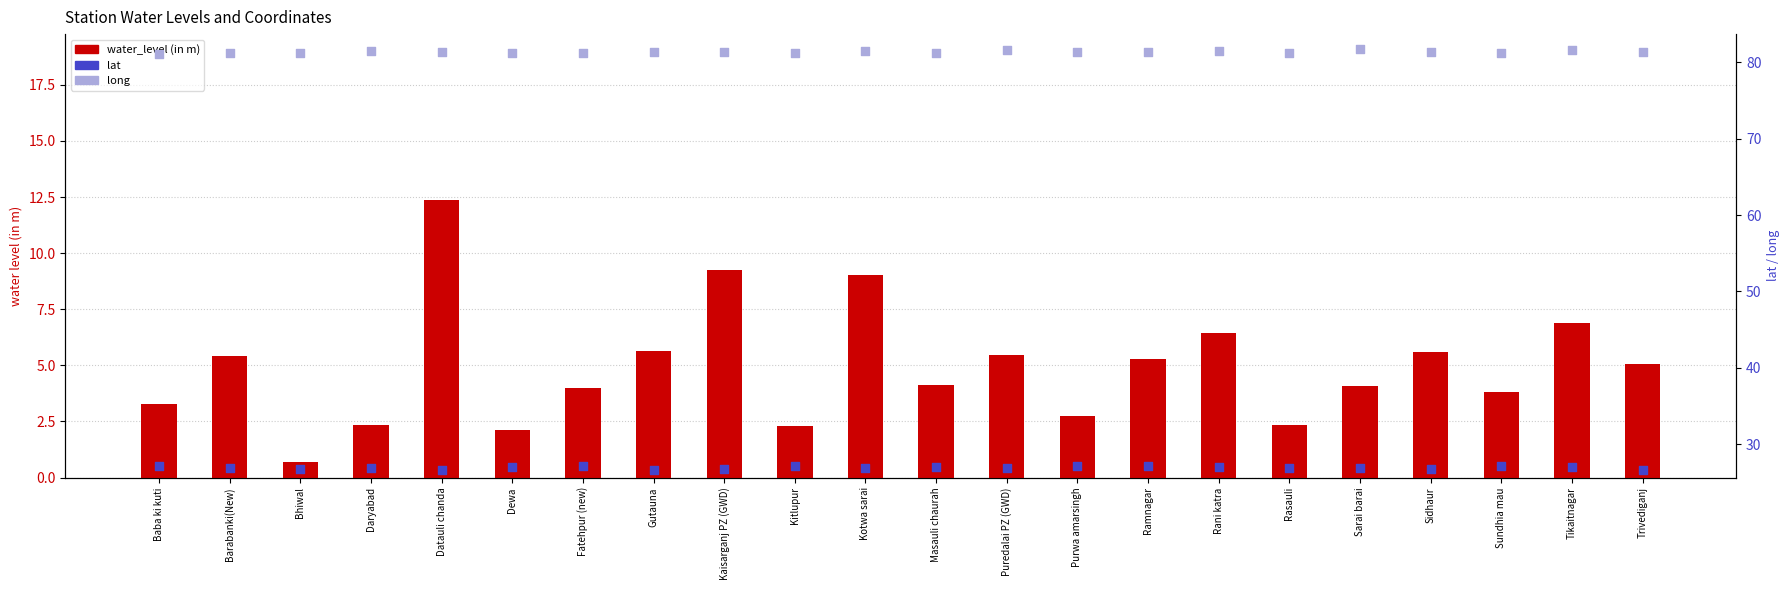

At which category is the sum across all series the highest?

Datauli chanda